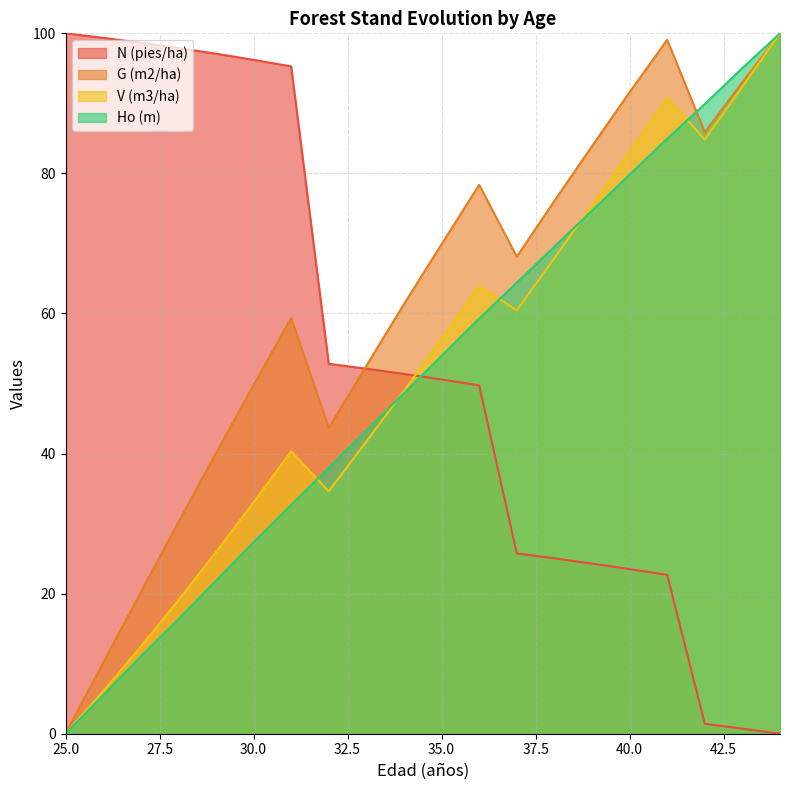

Which series has the largest range (max minus min)?

N (pies/ha)